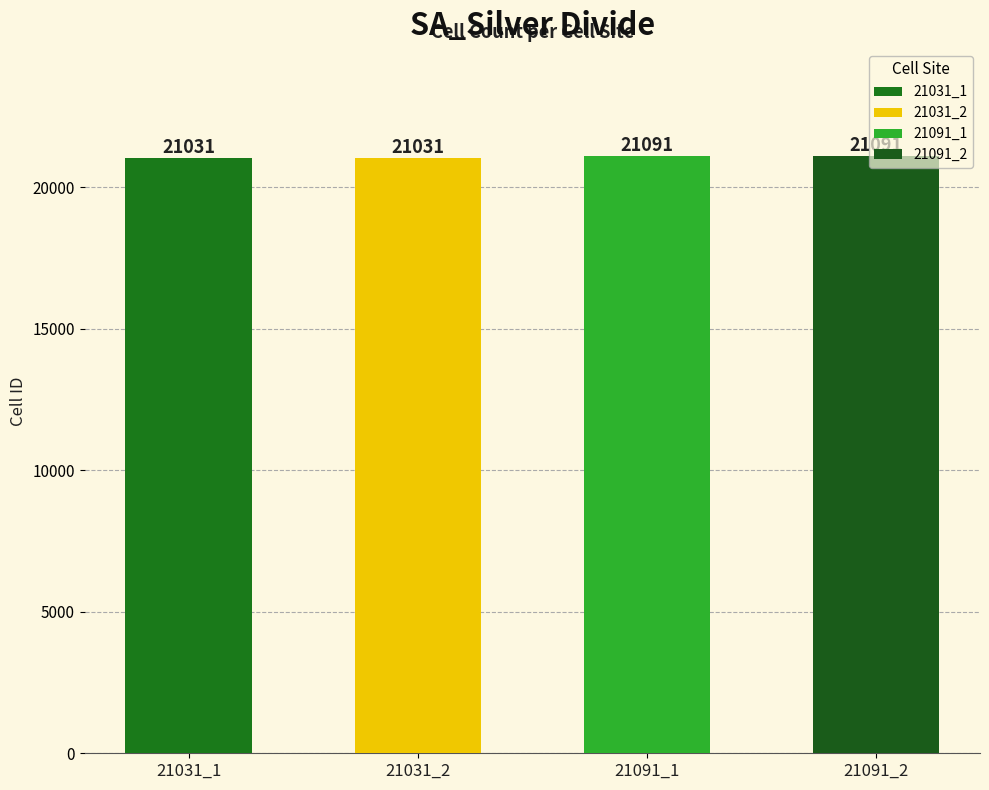

Reading left to right, extract all data points from this chart.

21031_1=21031	21031_2=21031	21091_1=21091	21091_2=21091